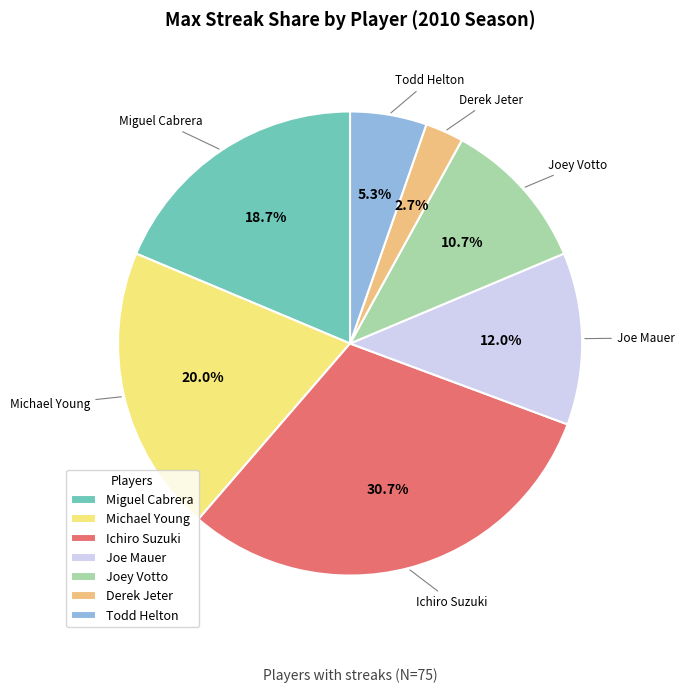

Which category has the biggest portion of the pie?

Ichiro Suzuki